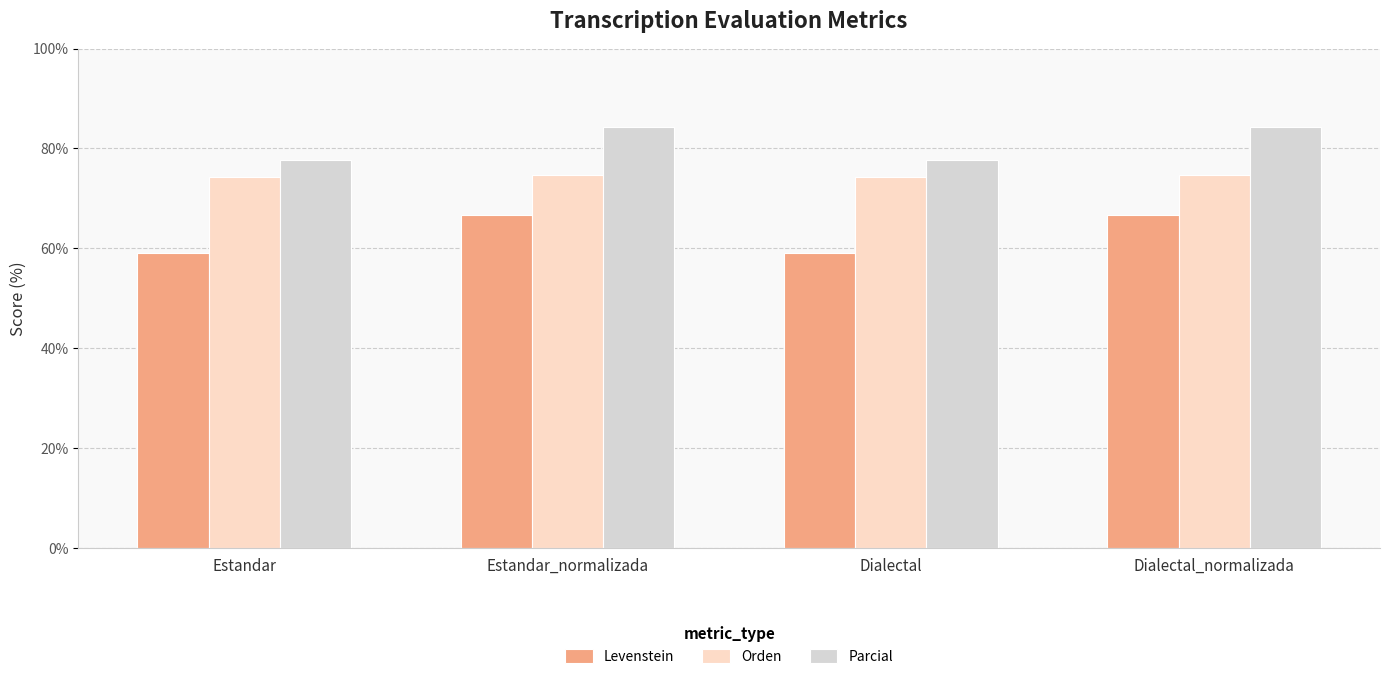

The value of Parcial at Estandar is 138.9. True or false?

False